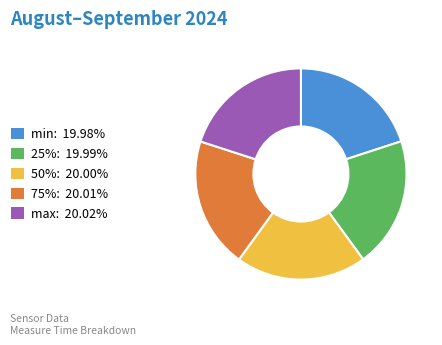

What is the ratio of the value at 25%: 19.99% to the value at 50%: 20.00%?

1.0